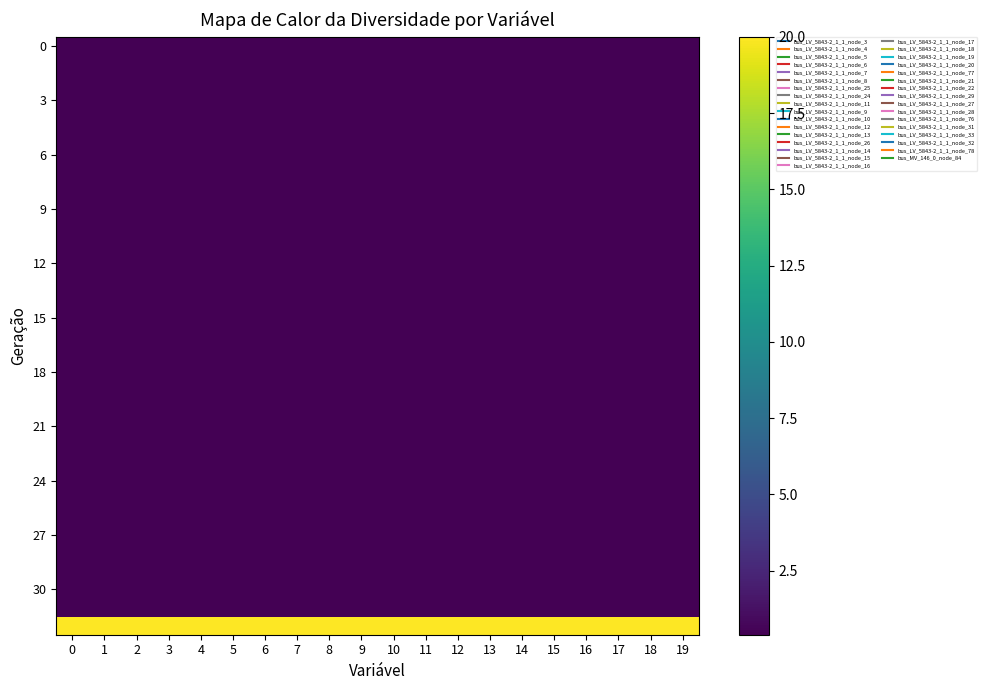

What is the total value across all series at 10?

32.8